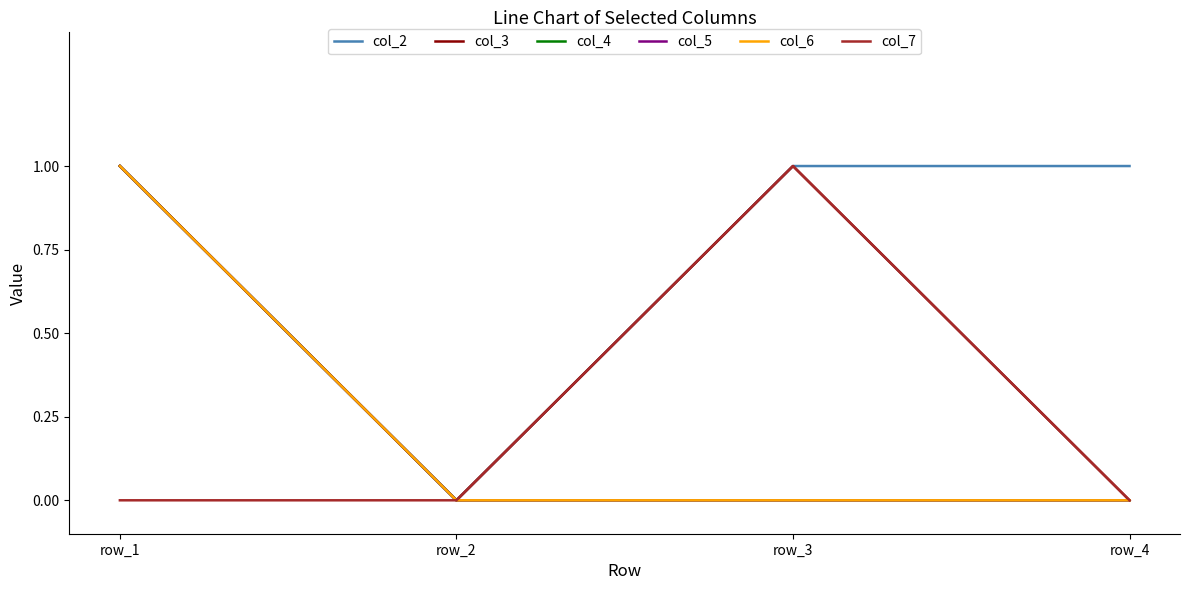

In col_2, how many points are lower than both neighbors (excluding endpoints)?

1